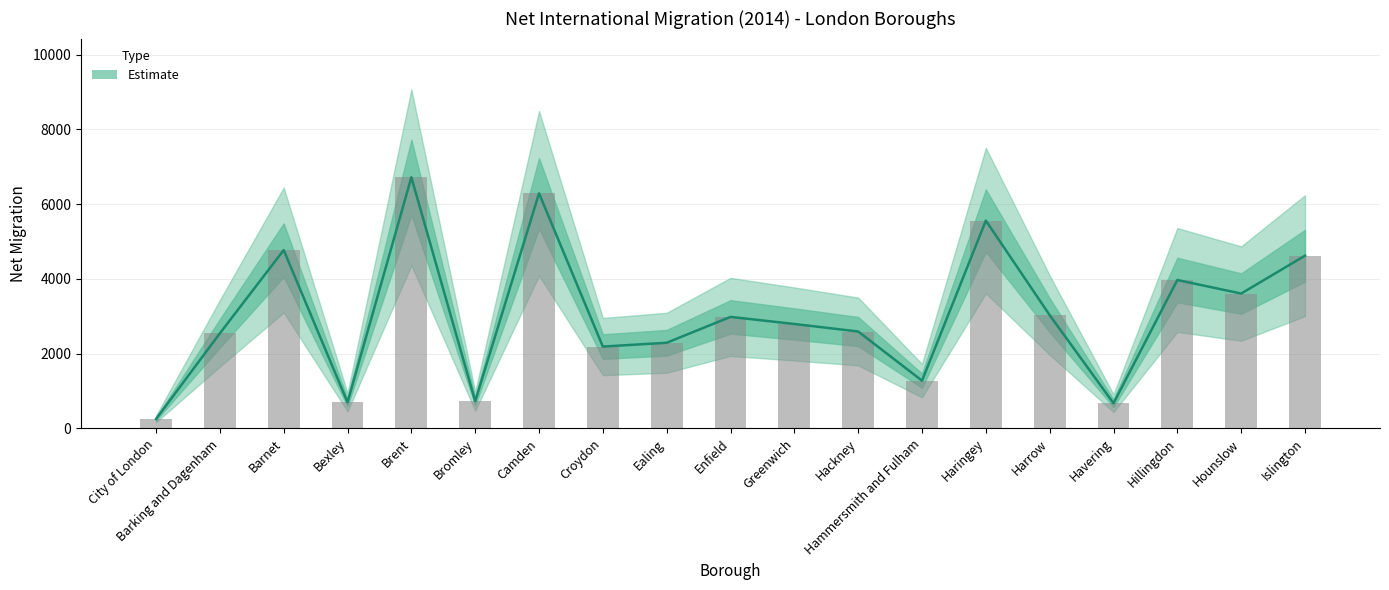

How many bars are there in total?

19